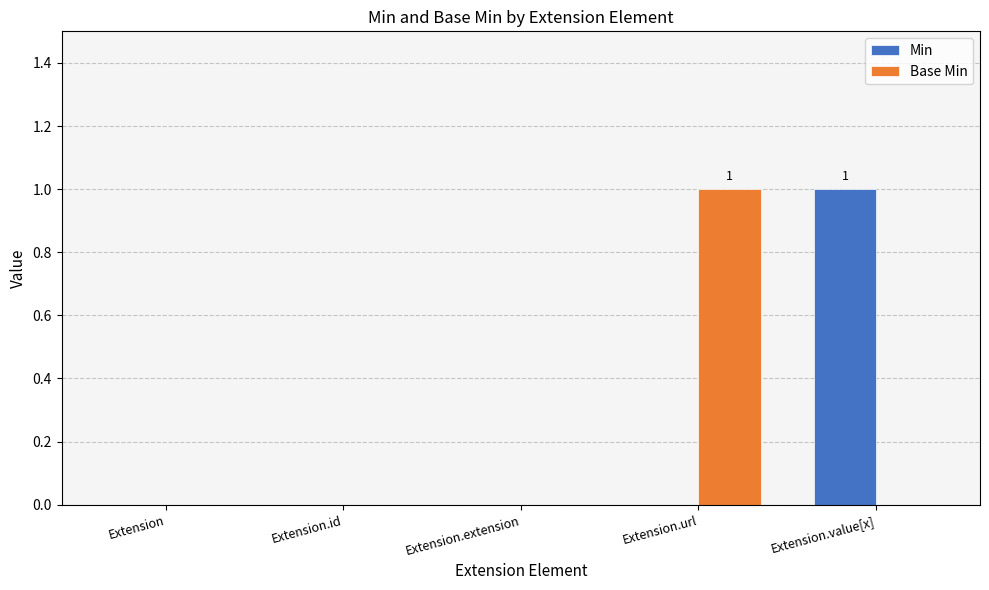

Reading left to right, extract all data points from this chart.

Min: 0	0	0	0	1
Base Min: 0	0	0	1	0